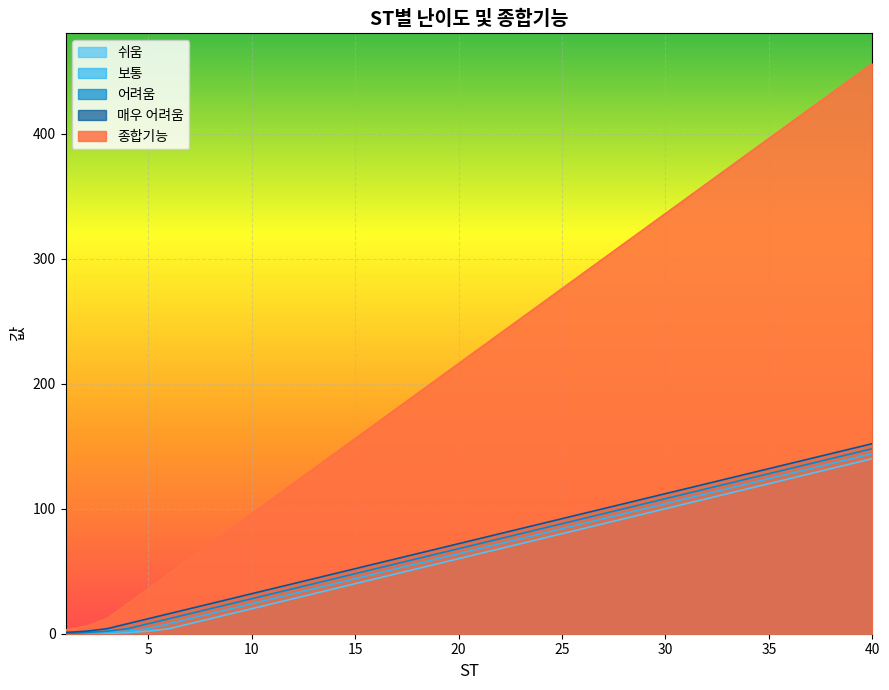

What is the difference between the second highest and second lowest values in the 보통 series?

140